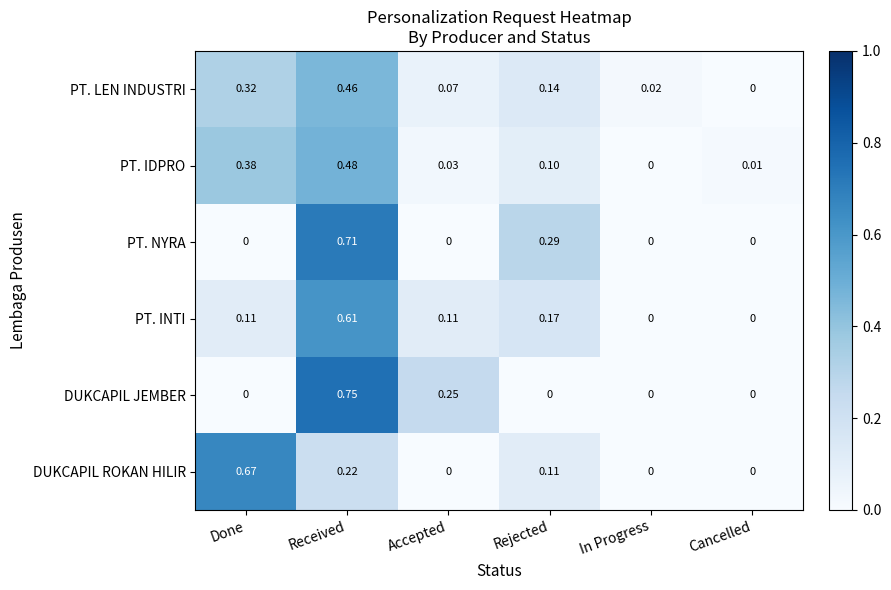

Which series has the largest range (max minus min)?

DUKCAPIL JEMBER